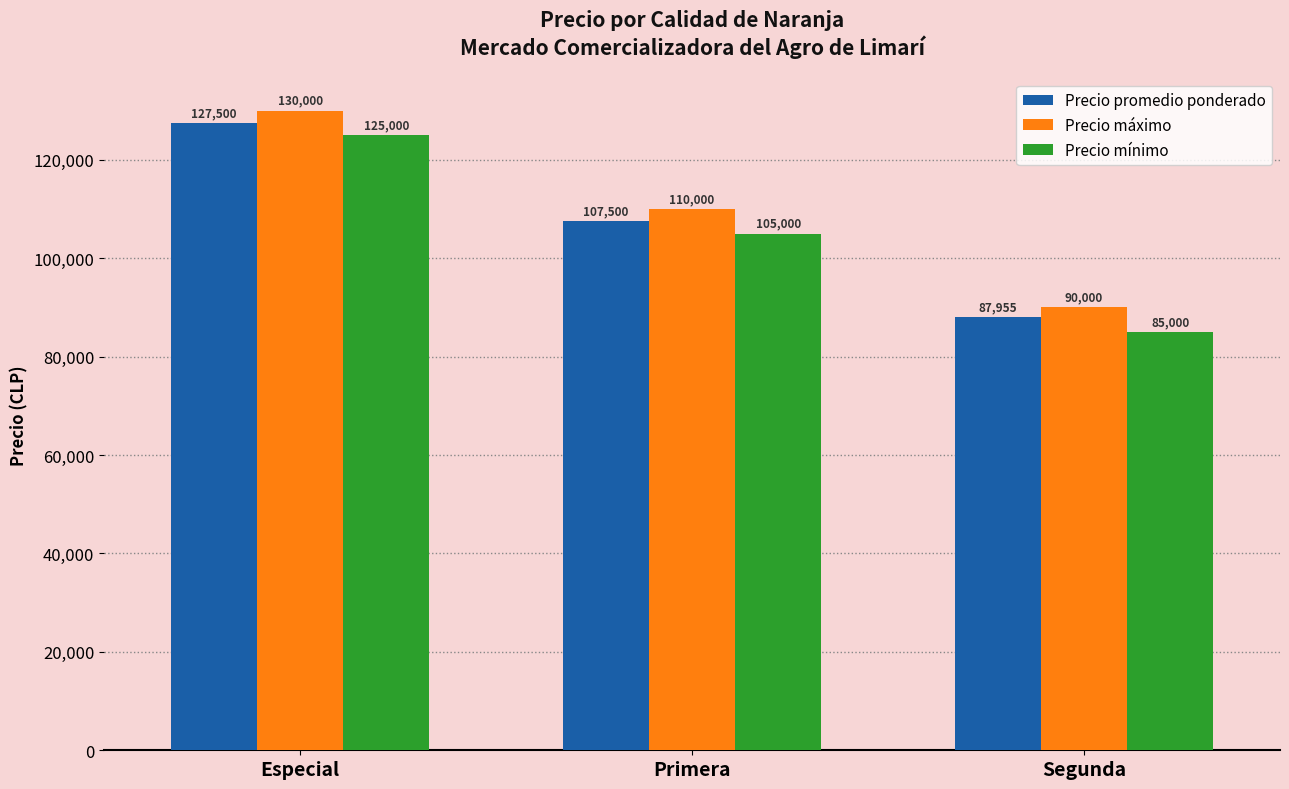

At which label is Precio máximo closest to 110000?

Primera